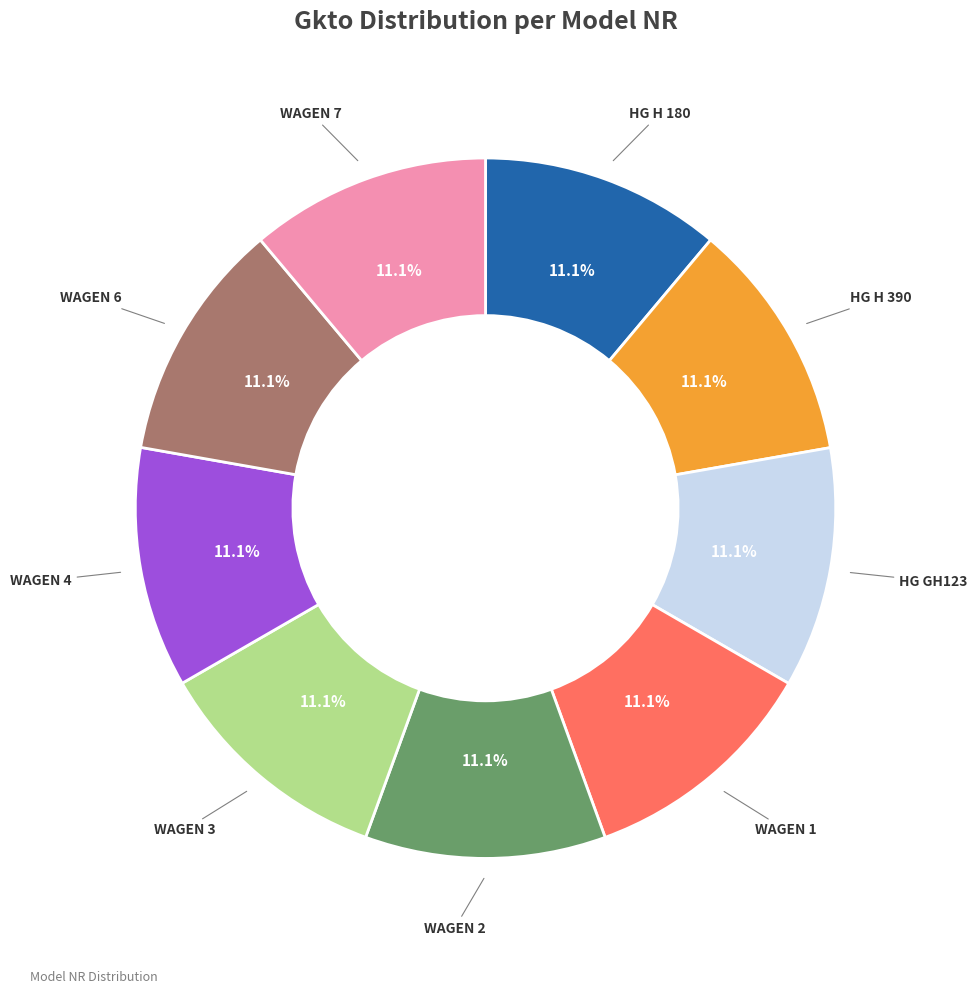

Does any single category account for the majority?

No